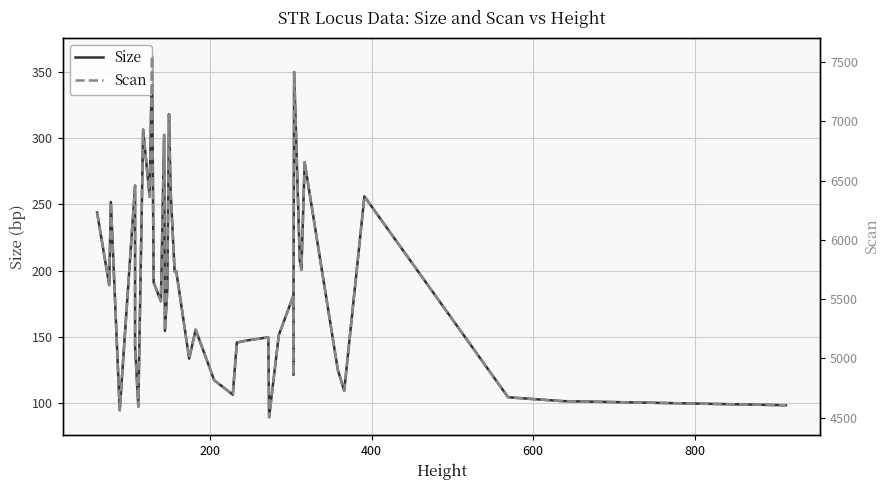

How many lines are shown in the chart?

2